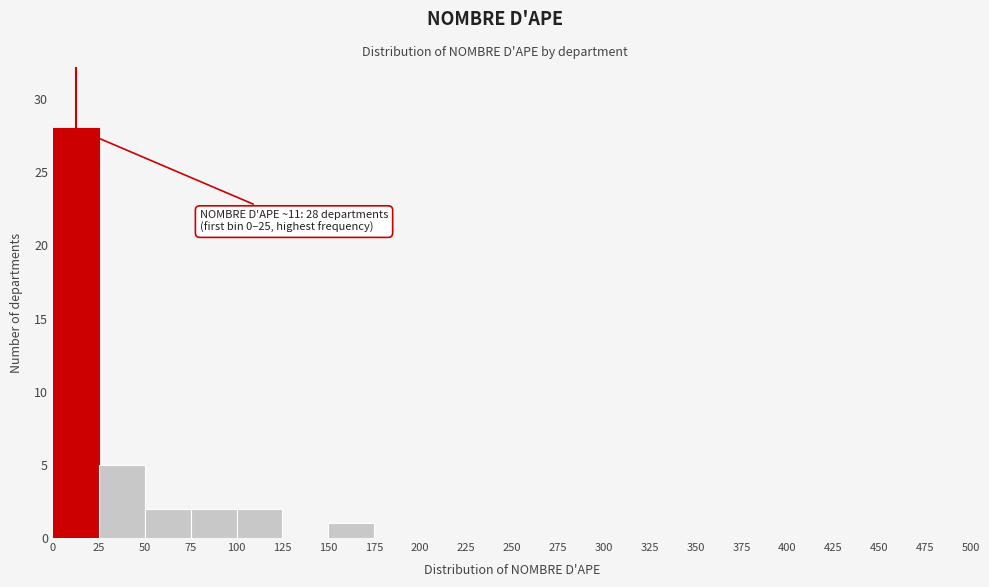

Over which range of the x-axis is the bar tallest?

0 to 25